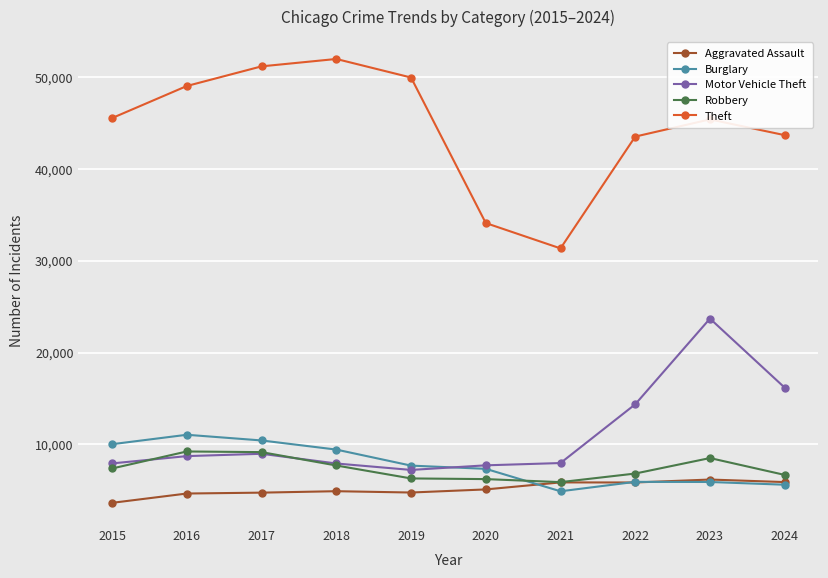

Between 2021 and 2023, which series saw the biggest shift?

Motor Vehicle Theft